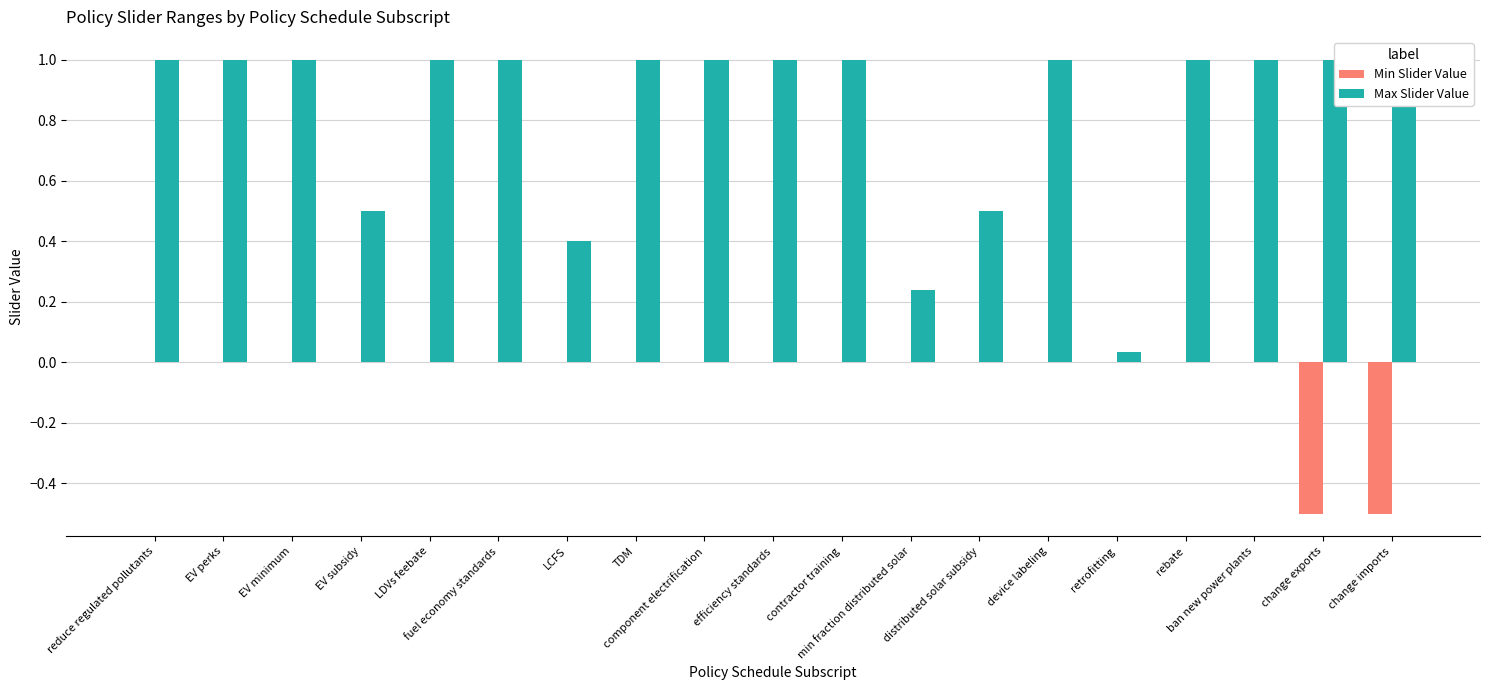

Between EV minimum and change exports, which series saw the biggest shift?

Min Slider Value